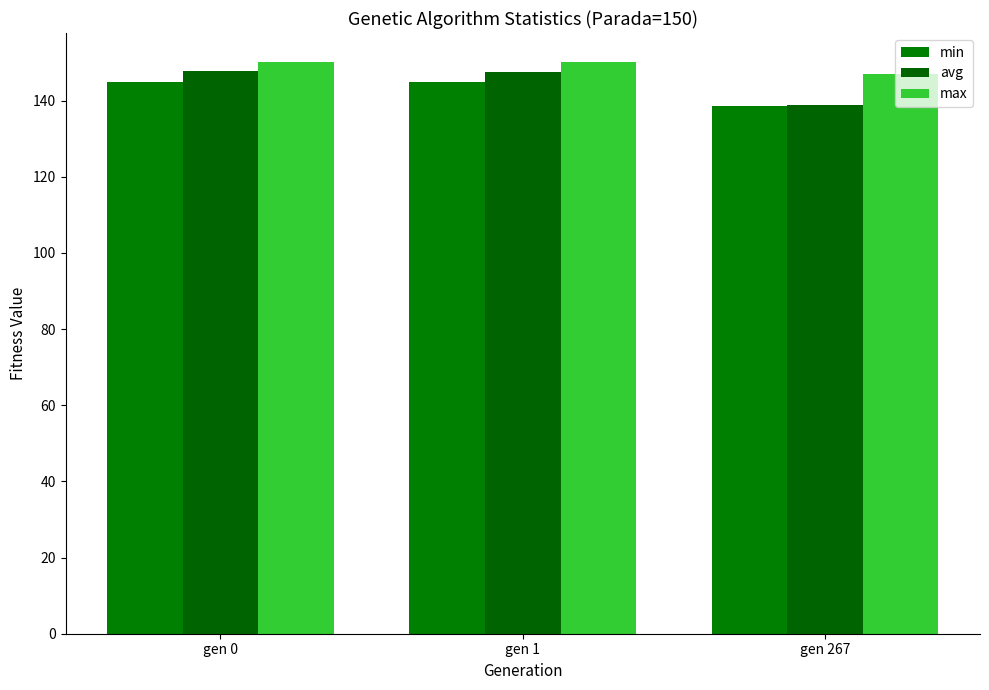

Is it true that max equals 147.0 at gen 267?

True